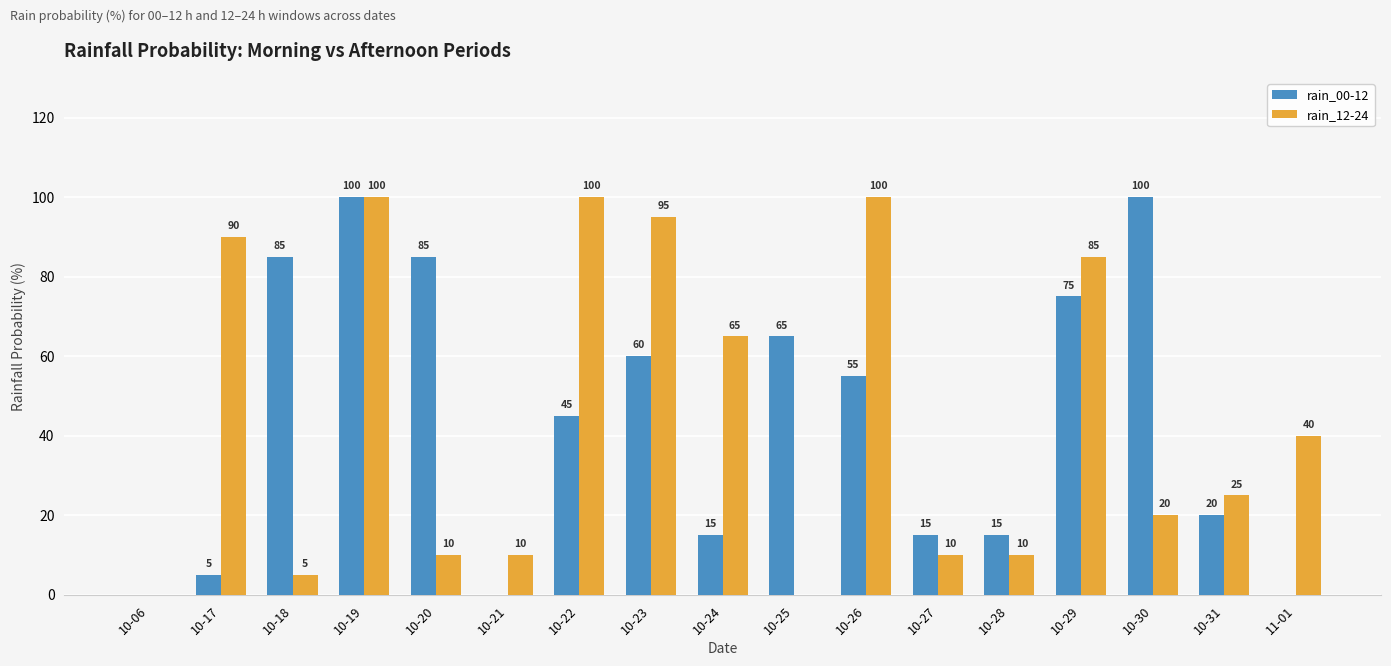

At which category is the sum across all series the highest?

10-19